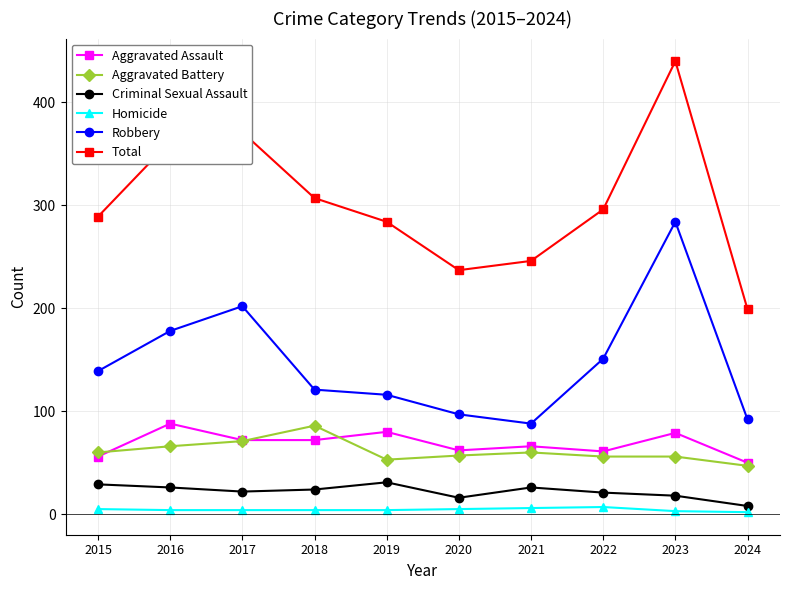

Which series has the largest range (max minus min)?

Total